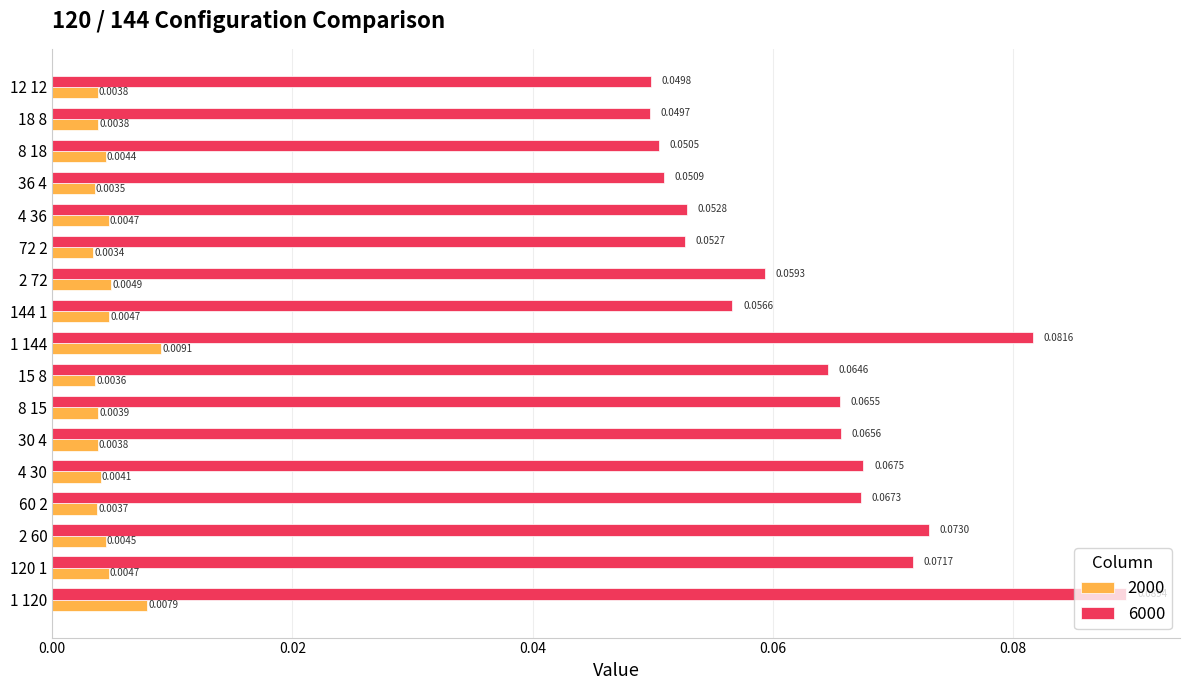

Which series has the largest range (max minus min)?

6000